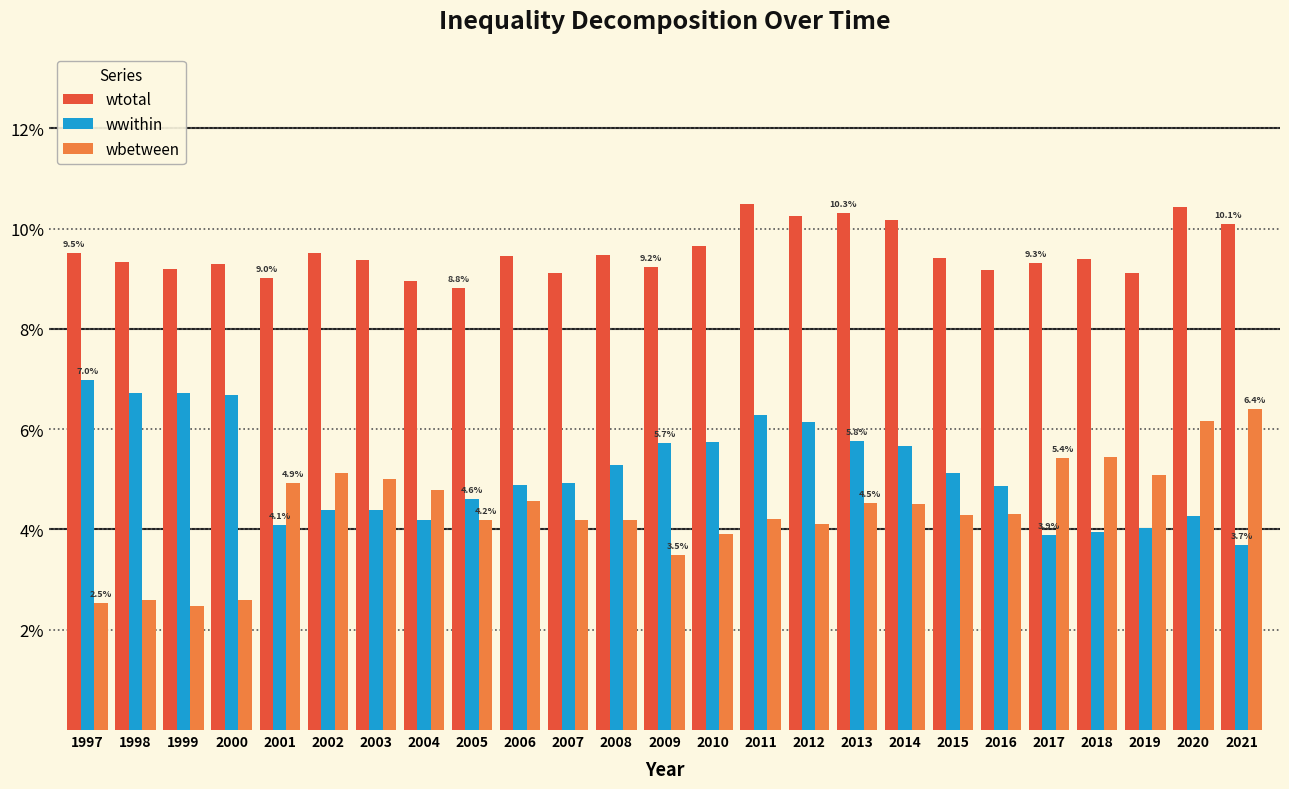

What are all the series names shown in the legend?

wtotal, wwithin, wbetween